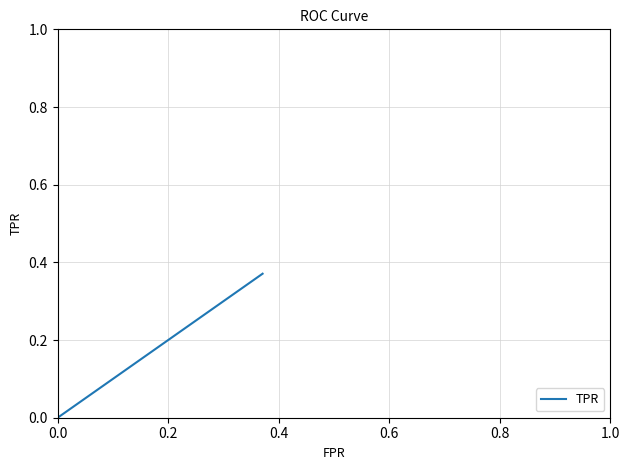

Does the chart display data point markers on the line(s)?

No